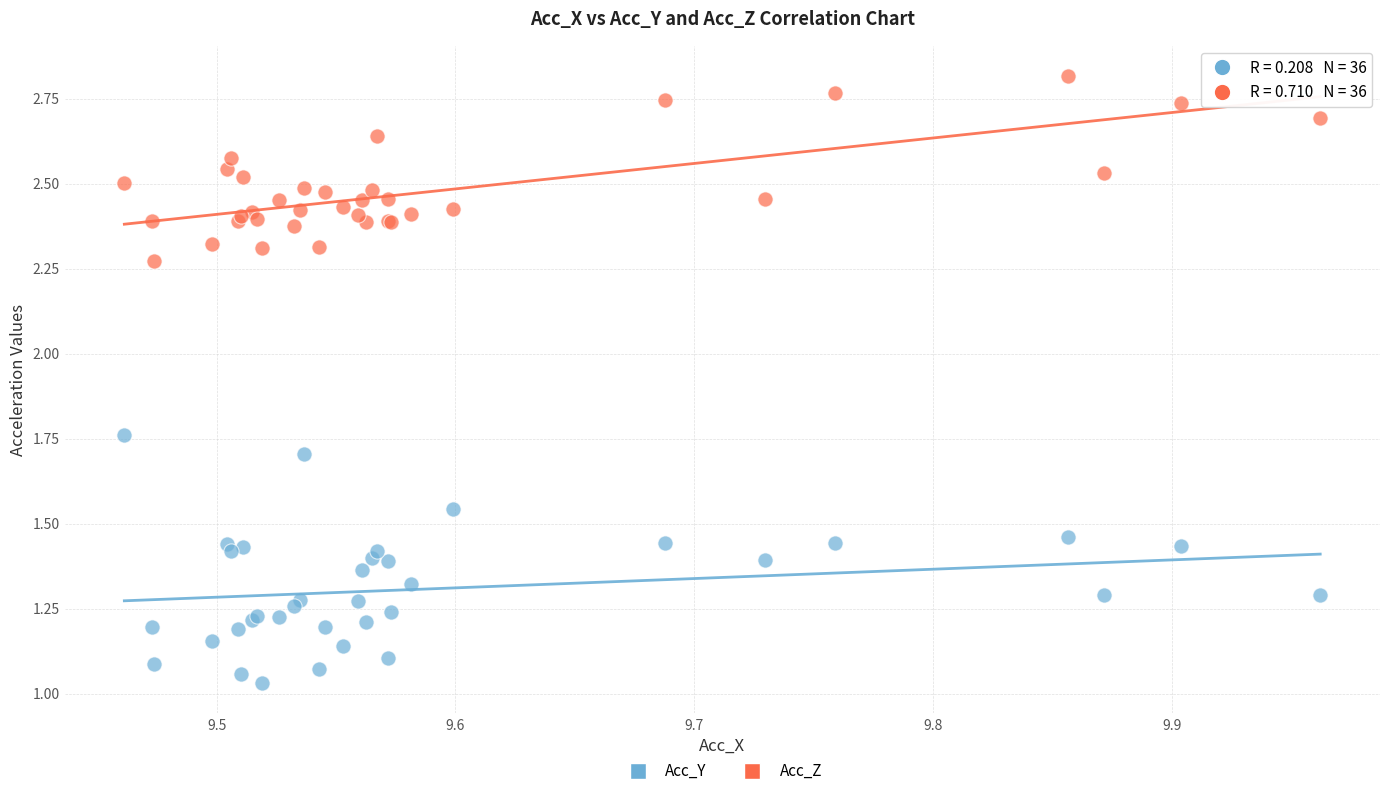

Which series reaches the maximum Y coordinate?

Acc_Z